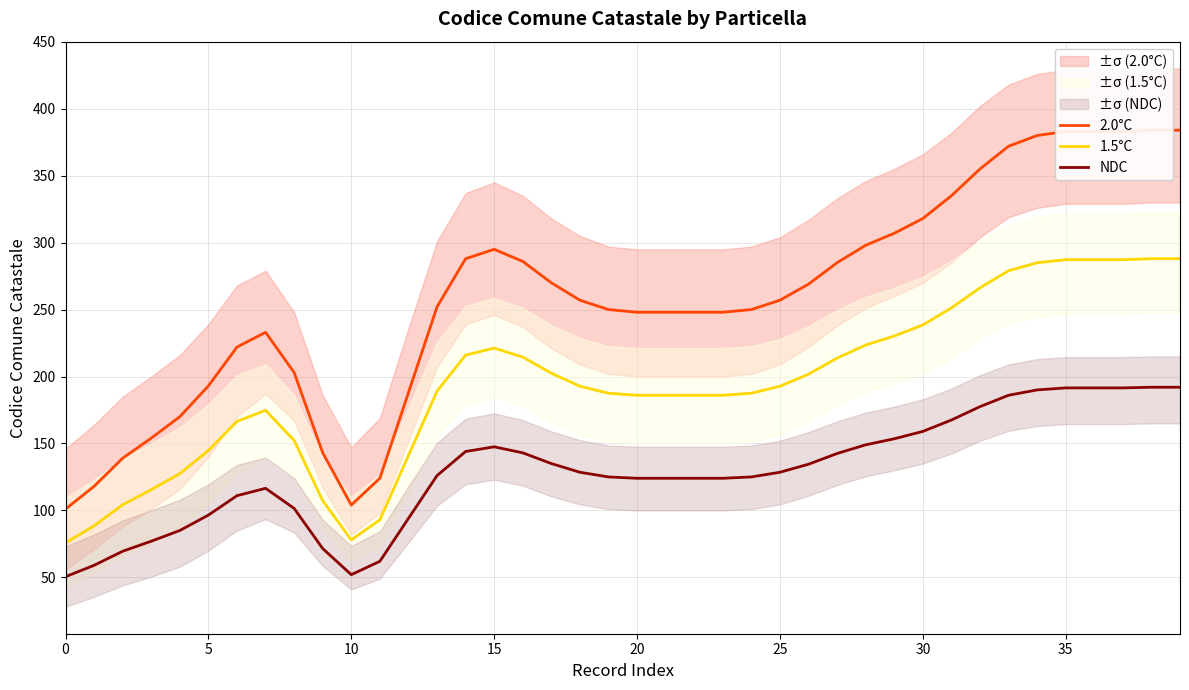

At which label does NDC first exceed 128?

14